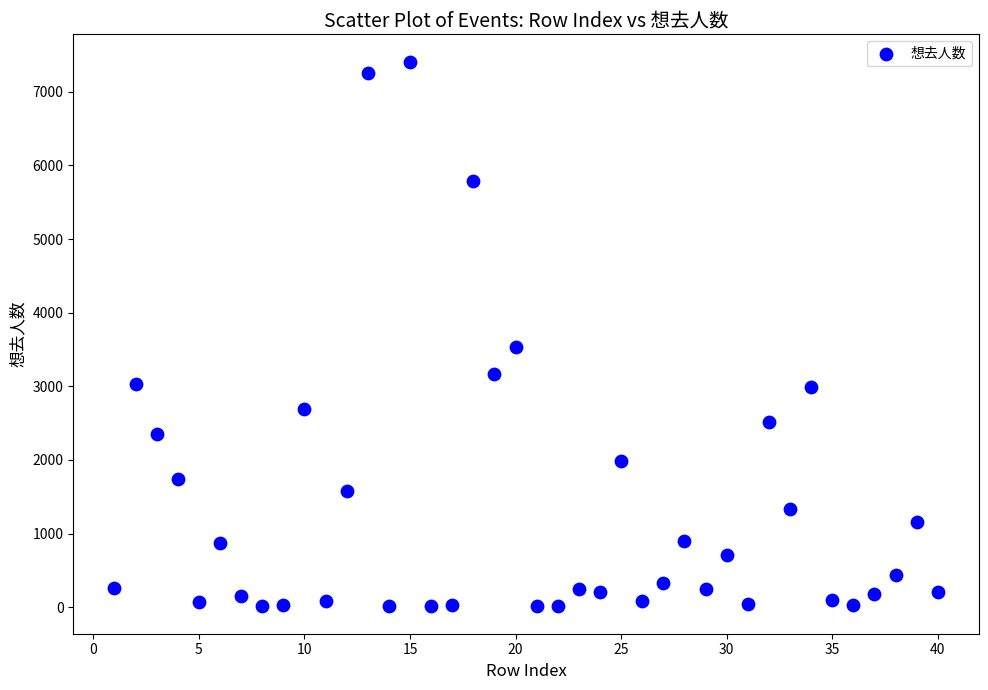

What is the range of Y values (max minus min)?

7400